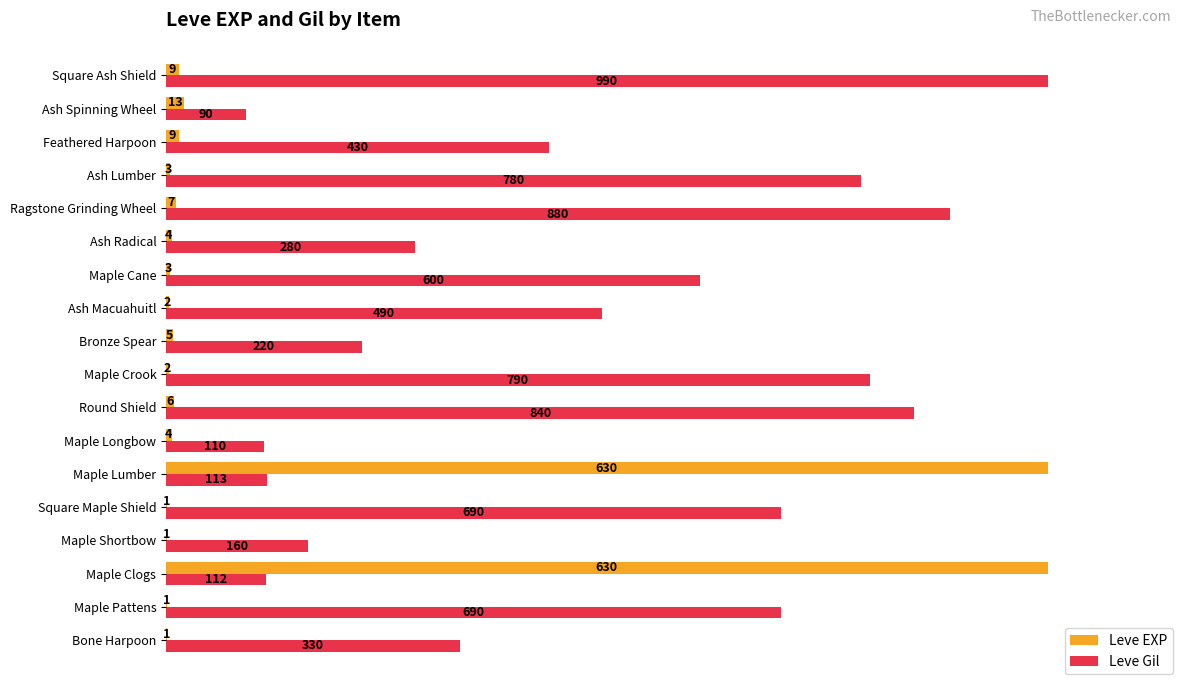

What are all the series names shown in the legend?

Leve EXP, Leve Gil